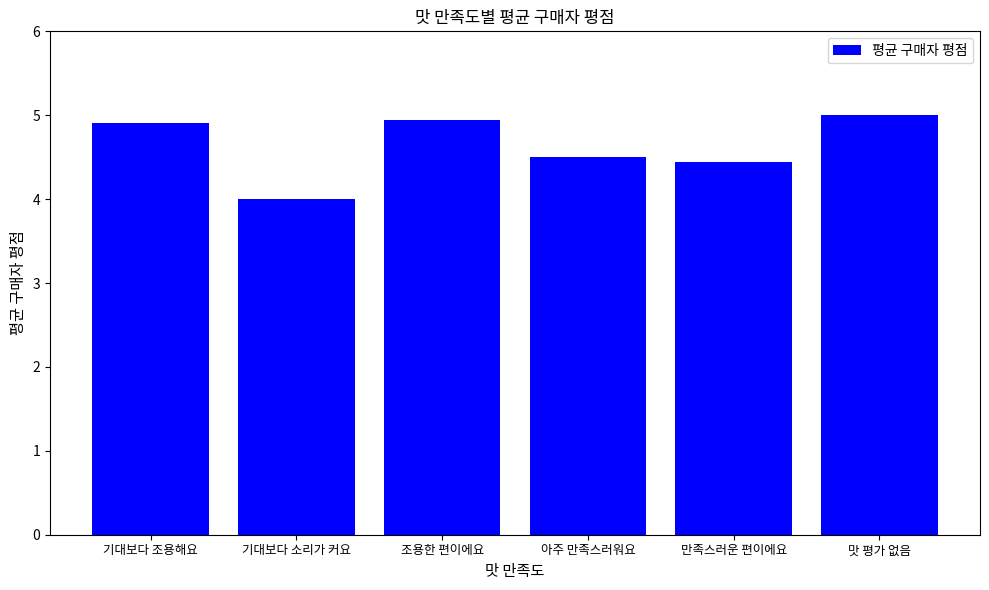

Which category has the highest value across all series?

맛 평가 없음